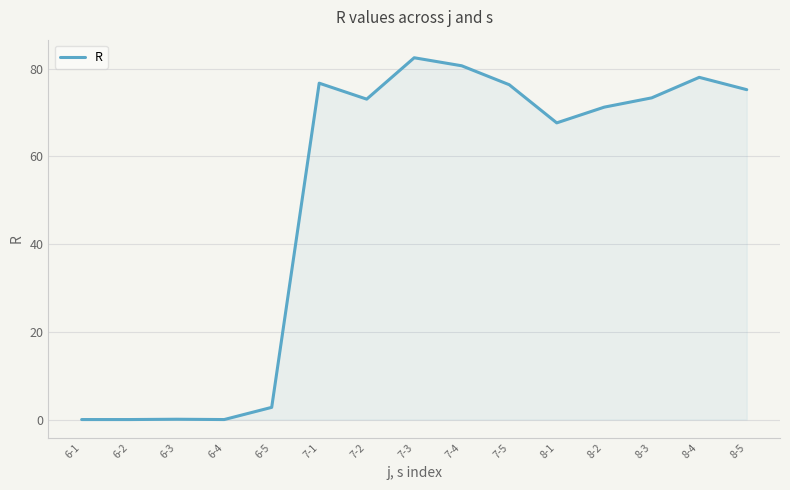

Which has a higher value, 6-4 or 7-2?

7-2